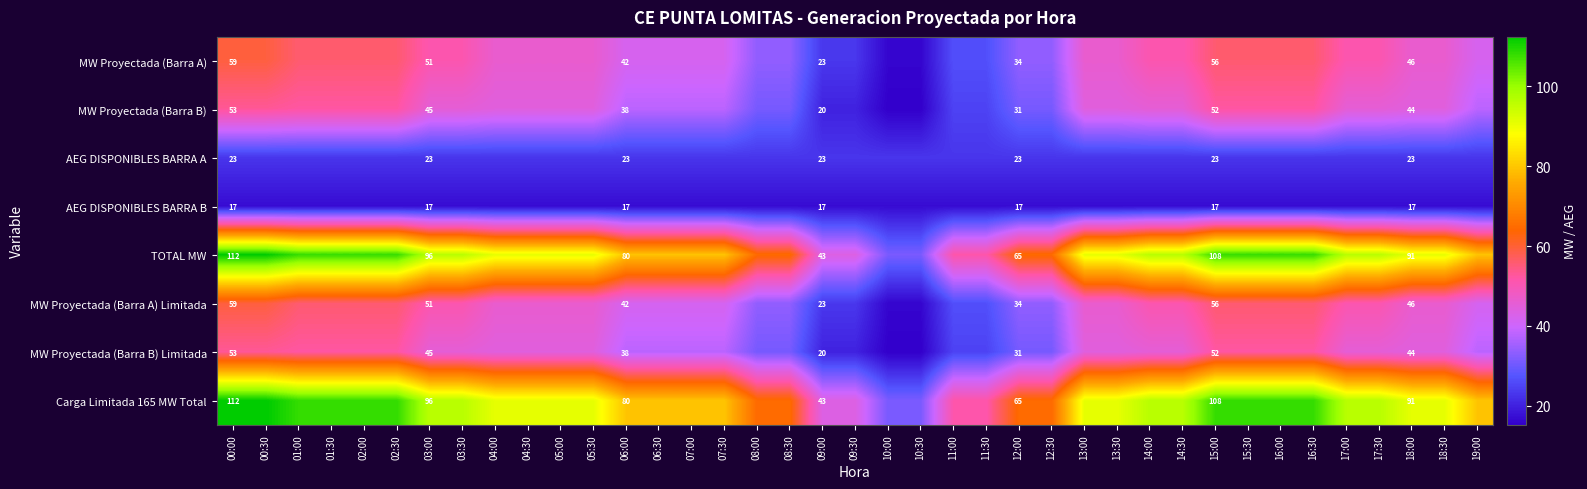

What is the lowest value of the MW Proyectada (Barra B) Limitada series?

15.2